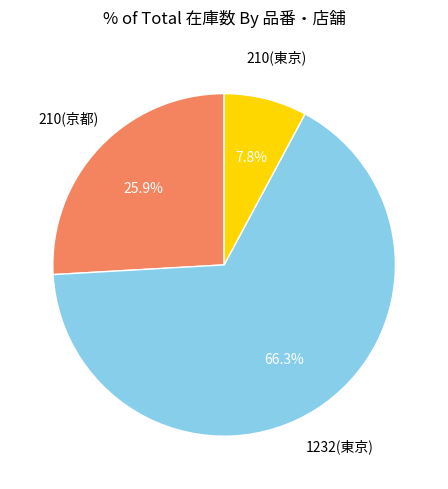

Is there a majority slice in this chart?

Yes